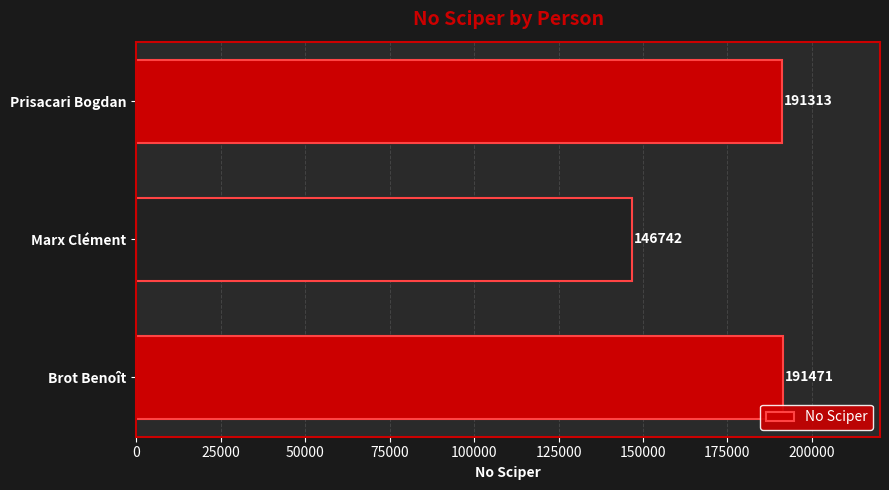

The chart shows a value of 191471 at Brot Benoît. True or false?

True